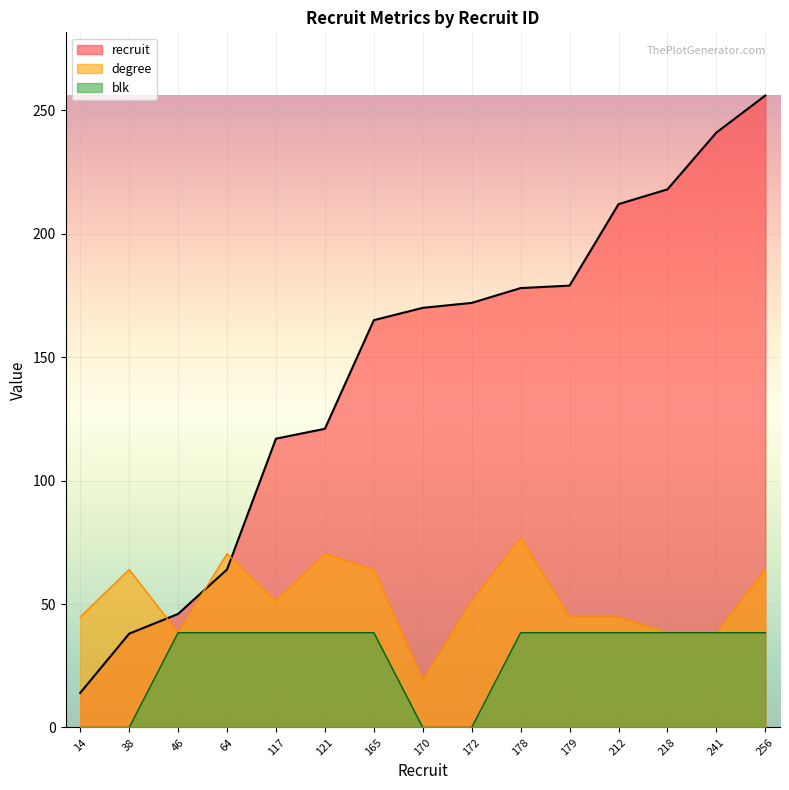

At which category is the sum across all series the highest?

256